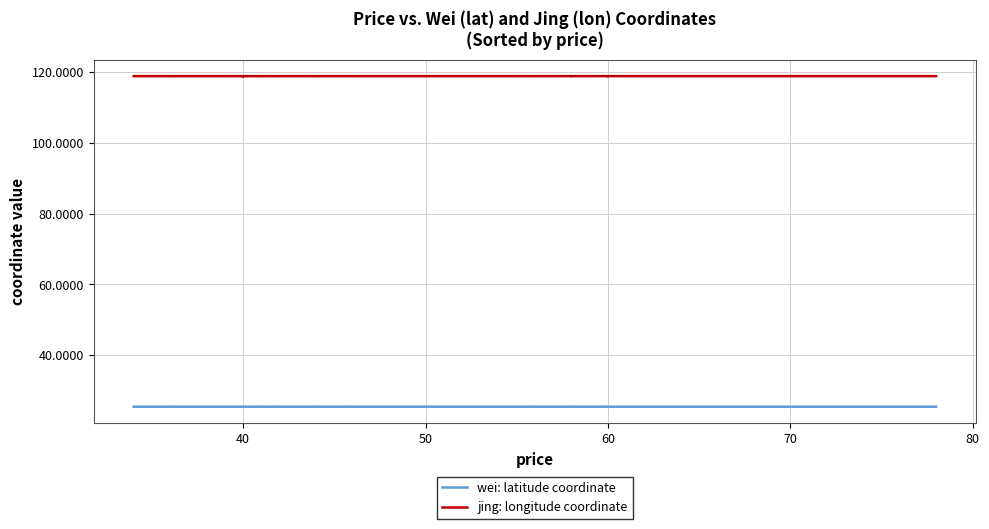

Which series has the largest range (max minus min)?

wei: latitude coordinate